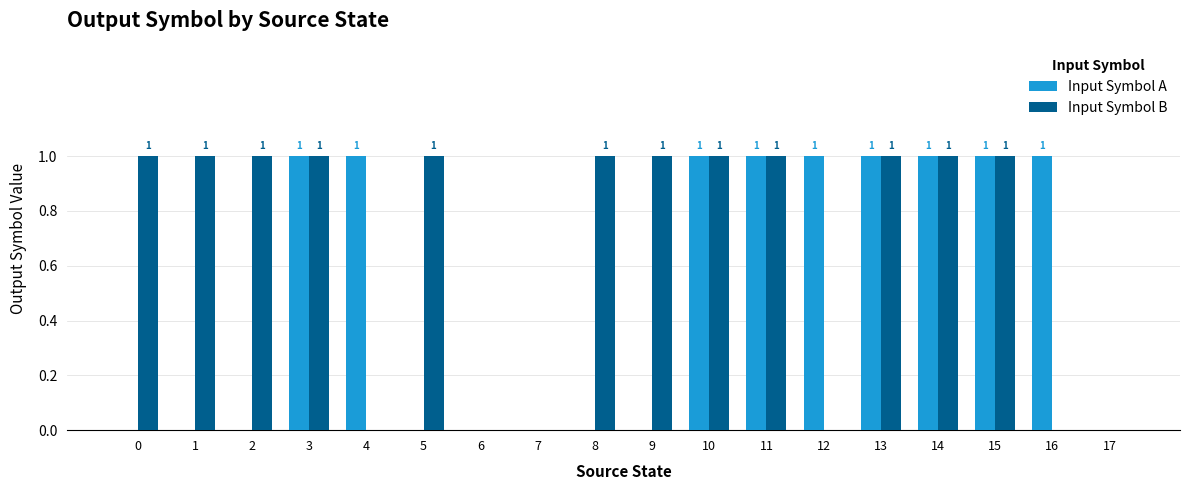

Is the value of Input Symbol A at 3 greater than the value of Input Symbol B at 17?

Yes